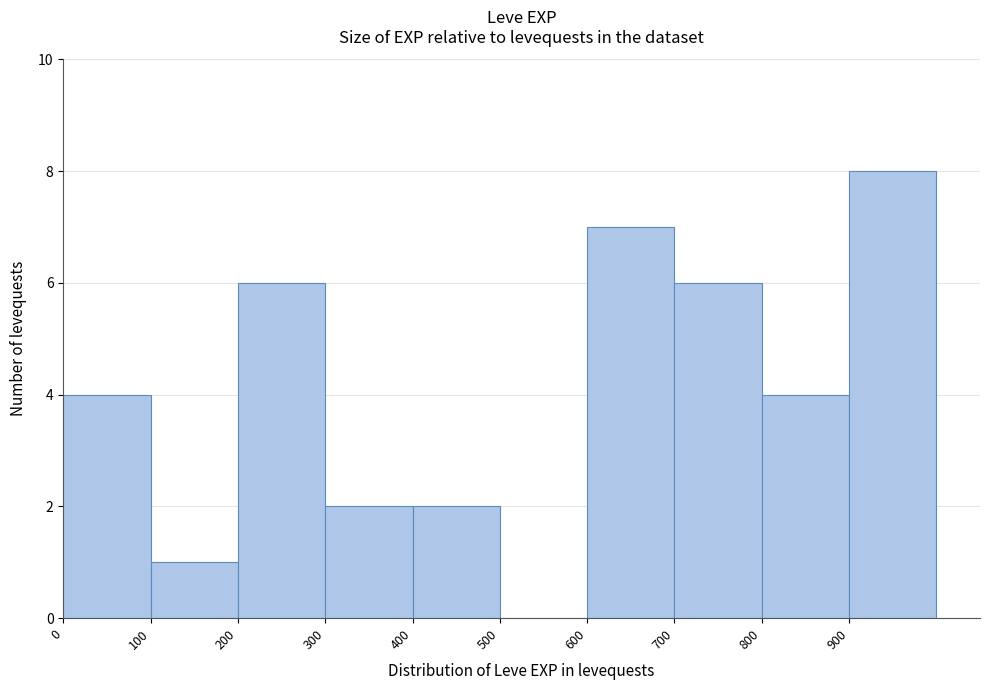

Reading left to right, transcribe this chart: for each bar, give the range it covers on the x-axis and its height. The values are not printed on the chart, so give them approximately, as read against the axis.

0 to 100: 4
100 to 200: 1
200 to 300: 6
300 to 400: 2
400 to 500: 2
500 to 600: 0
600 to 700: 7
700 to 800: 6
800 to 900: 4
900 to 1000: 8